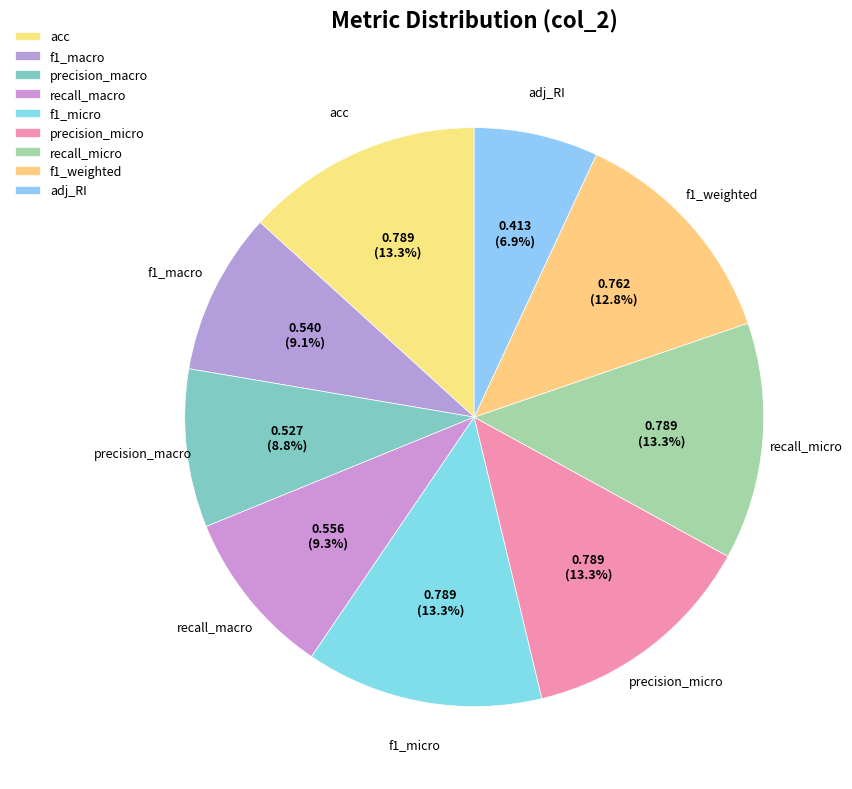

How many slices are in this pie chart?

9